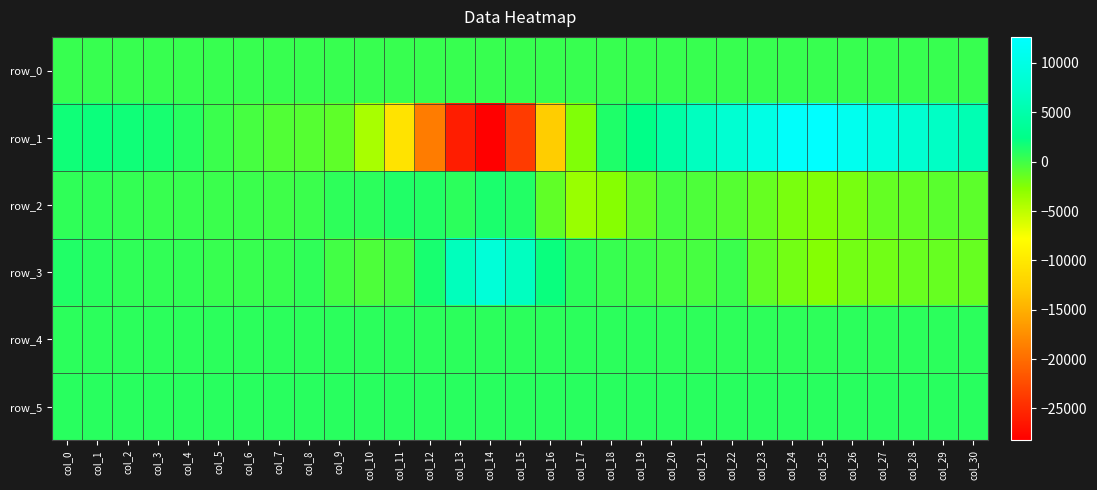

Reading left to right, extract all data points from this chart.

row_0: 277.1	277.1	277.2	277.2	277.3	277.3	277.4	277.4	277.5	277.5	277.6	277.6	277.7	277.7	277.8	277.8	277.9	277.9	278.0	278.0	278.1	278.1	278.2	278.2	278.3	278.3	278.4	278.4	278.5	278.6	278.6
row_1: 1853.0	1944.0	1834.0	1489.0	937.0	213.0	-273.0	-629.0	-820.0	-1152.0	-4073.0	-10530.0	-18870.0	-25937.0	-28219.0	-23725.0	-12728.0	-2426.0	1294.0	2483.0	4631.0	6498.0	8104.0	10073.0	12174.0	12634.0	11064.0	9521.0	8063.0	7000.0	5688.0
row_2: 595.0	589.0	472.0	298.0	326.0	224.0	212.0	58.0	245.0	736.0	795.0	1159.0	1112.0	814.0	1456.0	1121.0	-1207.0	-3464.0	-2643.0	-1137.0	-290.0	-475.0	-811.0	-1460.0	-2152.0	-2442.0	-2065.0	-1407.0	-1255.0	-1007.0	-1063.0
row_3: 1185.0	886.0	612.0	563.0	507.0	300.0	305.0	318.0	605.0	-104.0	-455.0	-167.0	1541.0	6373.0	8765.0	6636.0	2088.0	757.0	346.0	64.0	-291.0	-216.0	260.0	-1236.0	-1953.0	-2601.0	-1899.0	-1832.0	-1540.0	-1424.0	-1473.0
row_4: 774.0	767.0	768.0	767.0	766.0	767.0	773.0	773.0	766.0	762.0	765.0	764.0	770.0	772.0	771.0	764.0	753.0	770.0	781.0	765.0	733.0	736.0	727.0	730.0	738.0	742.0	749.0	744.0	747.0	757.0	754.0
row_5: 890.0	893.0	892.0	892.0	891.0	888.0	891.0	893.0	892.0	893.0	894.0	889.0	890.0	891.0	881.0	876.0	871.0	870.0	858.0	863.0	871.0	880.0	883.0	885.0	890.0	892.0	892.0	887.0	883.0	884.0	882.0